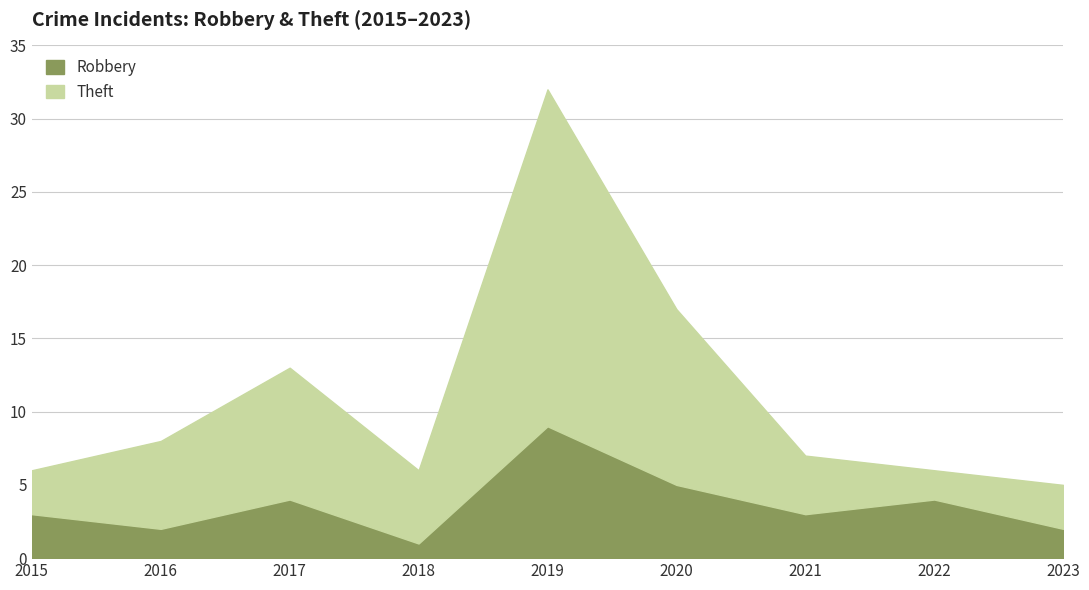

Rank the categories by Robbery value from lowest to highest.

2018, 2016, 2023, 2015, 2021, 2017, 2022, 2020, 2019